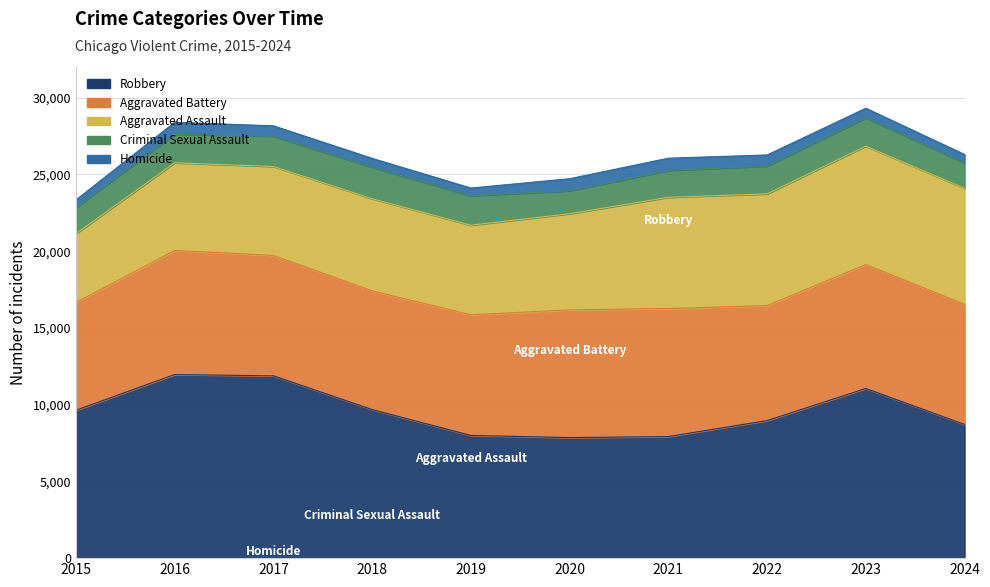

Which series has the largest range (max minus min)?

Robbery